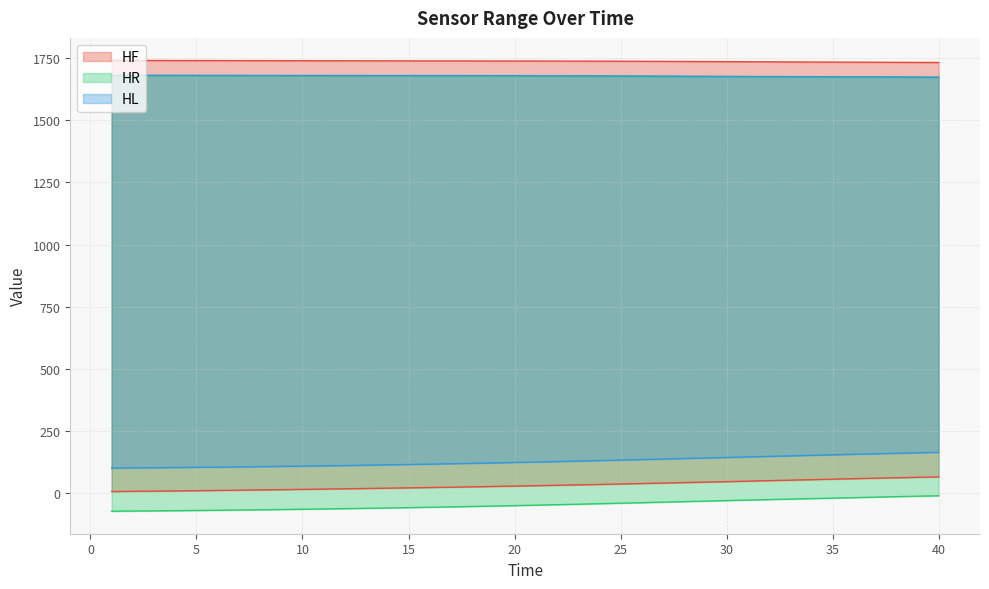

Reading left to right, extract all data points from this chart.

HF_min: 7.6	8.4	9.2	10.1	11.0	12.0	13.0	14.1	15.1	16.3	17.4	18.6	19.8	21.1	22.4	23.7	25.1	26.5	28.0	29.5	31.1	32.7	34.4	36.1	37.9	39.7	41.6	43.5	45.4	47.4	49.3	51.3	53.3	55.3	57.3	59.2	61.1	63.0	64.7	66.5
HF_max: 1740.7	1740.6	1740.5	1740.4	1740.3	1740.1	1740.0	1739.8	1739.7	1739.5	1739.4	1739.3	1739.1	1739.0	1738.9	1738.8	1738.7	1738.7	1738.6	1738.5	1738.3	1738.2	1738.0	1737.8	1737.6	1737.3	1736.9	1736.6	1736.2	1735.8	1735.5	1735.1	1734.7	1734.3	1734.0	1733.7	1733.3	1733.0	1732.8	1732.5
HR_min: -71.4	-70.8	-70.1	-69.4	-68.6	-67.7	-66.8	-65.8	-64.7	-63.6	-62.5	-61.2	-59.9	-58.6	-57.2	-55.7	-54.1	-52.5	-50.8	-49.0	-47.2	-45.3	-43.4	-41.4	-39.3	-37.3	-35.1	-33.0	-30.9	-28.8	-26.8	-24.8	-22.8	-20.9	-18.9	-17.0	-15.0	-13.1	-11.2	-9.4
HR_max: 1679.4	1679.3	1679.3	1679.3	1679.2	1679.2	1679.1	1679.0	1679.0	1678.9	1678.8	1678.8	1678.7	1678.6	1678.5	1678.4	1678.3	1678.1	1678.0	1677.8	1677.6	1677.4	1677.2	1677.0	1676.7	1676.4	1676.1	1675.7	1675.4	1675.1	1674.8	1674.6	1674.4	1674.3	1674.1	1673.9	1673.8	1673.6	1673.3	1673.1
HL_min: 101.9	102.6	103.3	104.0	104.8	105.7	106.6	107.6	108.6	109.8	110.9	112.2	113.5	114.8	116.2	117.7	119.3	120.9	122.6	124.3	126.1	128.0	129.9	131.9	133.9	136.0	138.1	140.2	142.3	144.5	146.7	148.8	151.0	153.1	155.2	157.3	159.3	161.3	163.2	165.1
HL_max: 1681.3	1681.2	1681.1	1681.0	1680.9	1680.7	1680.6	1680.5	1680.4	1680.3	1680.3	1680.2	1680.1	1680.1	1680.0	1679.9	1679.9	1679.8	1679.7	1679.6	1679.4	1679.2	1679.0	1678.7	1678.4	1678.0	1677.7	1677.3	1677.0	1676.6	1676.3	1676.0	1675.6	1675.4	1675.1	1674.8	1674.5	1674.2	1673.9	1673.1